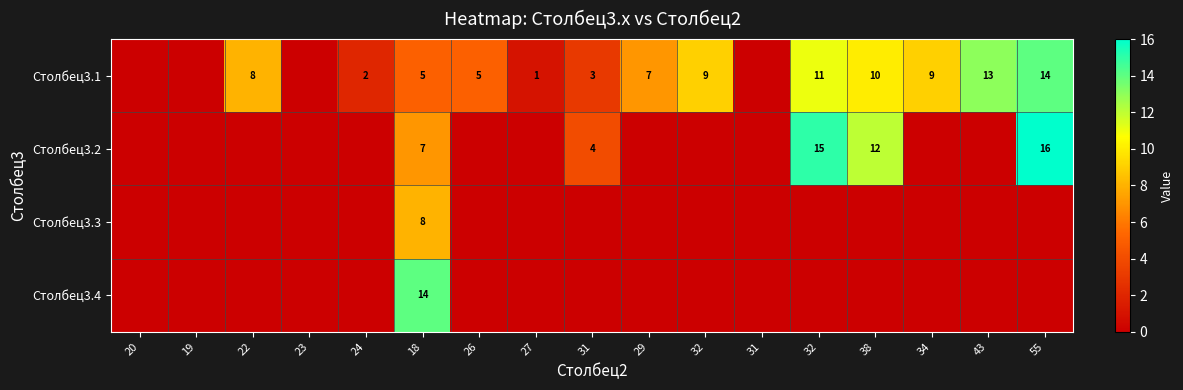

List the labels in order of Столбец3.4 value, smallest first.

20, 19, 22, 23, 24, 26, 27, 31, 29, 32, 31, 32, 38, 34, 43, 55, 18